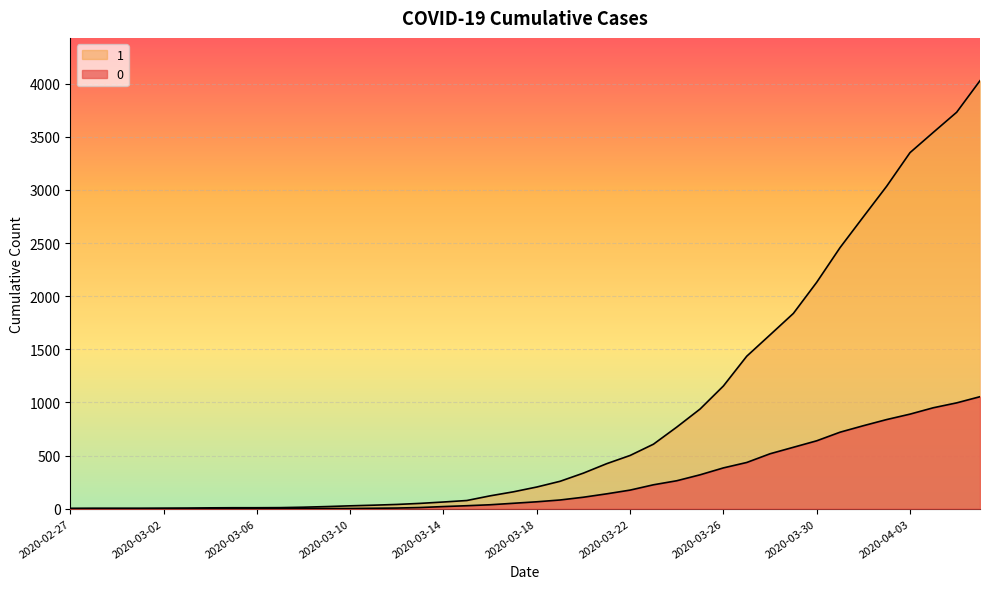

How many lines are shown in the chart?

2